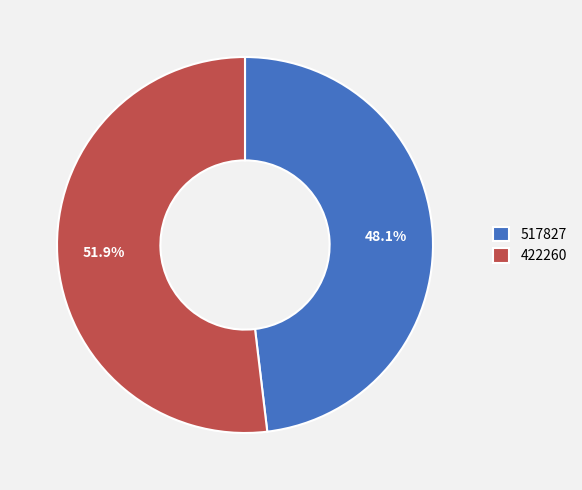

To the nearest percent, what portion does 422260 represent?

52%